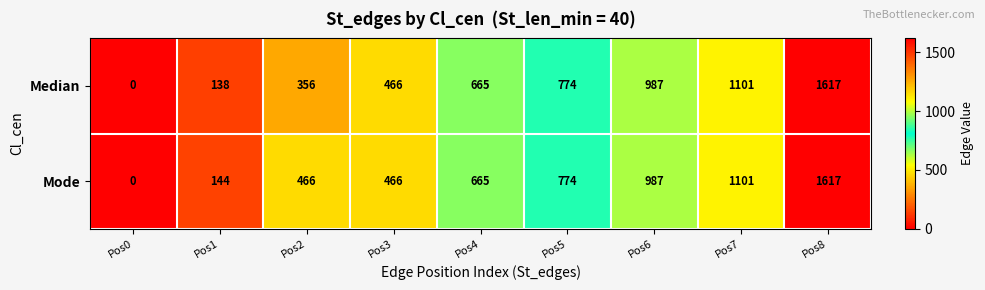

At which category is the sum across all series the highest?

Pos8